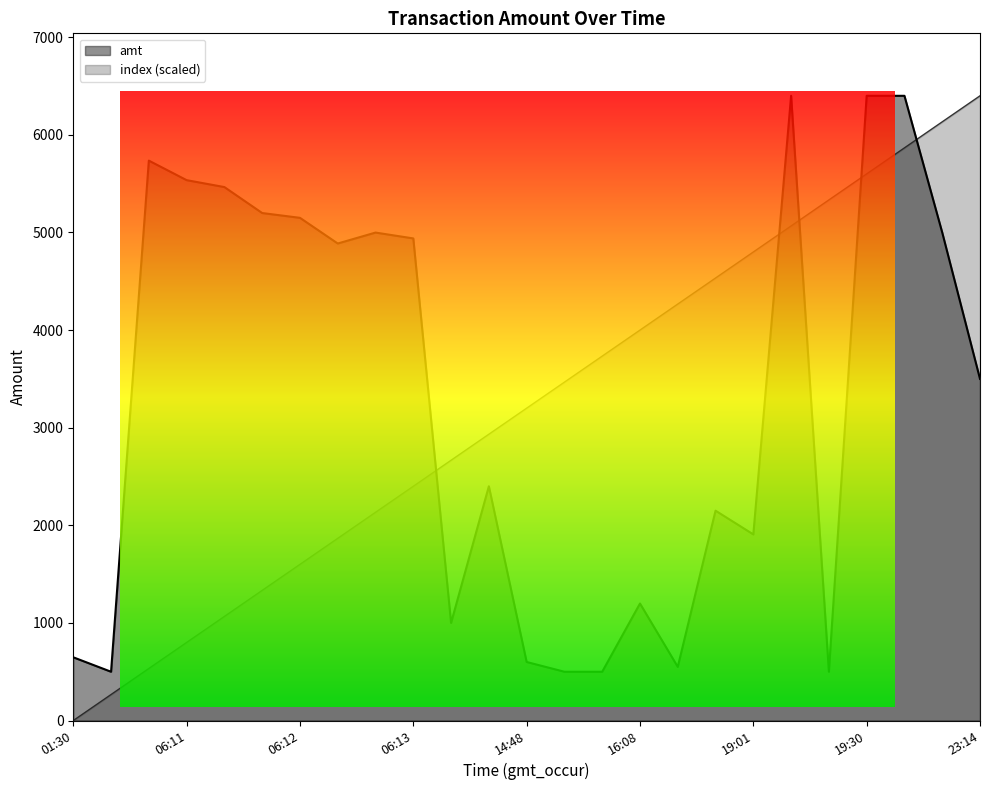

How many times do index and amt cross each other?

5